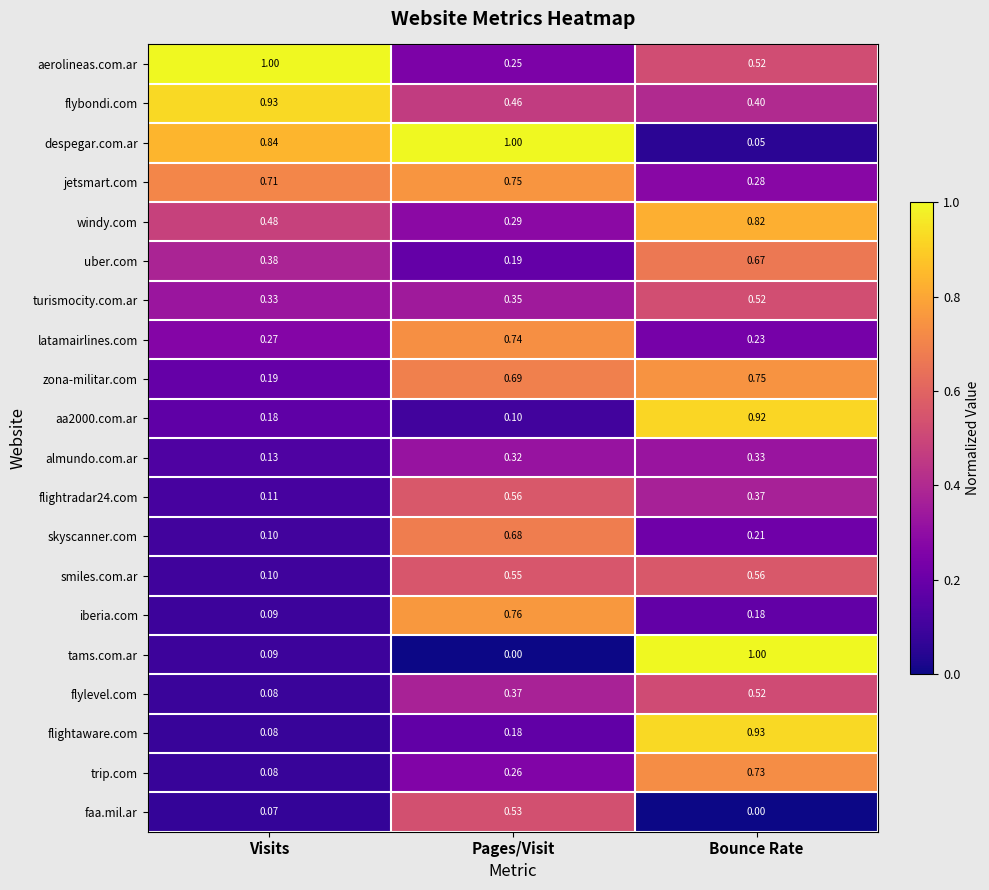

At which label does smiles.com.ar reach its peak?

Bounce Rate